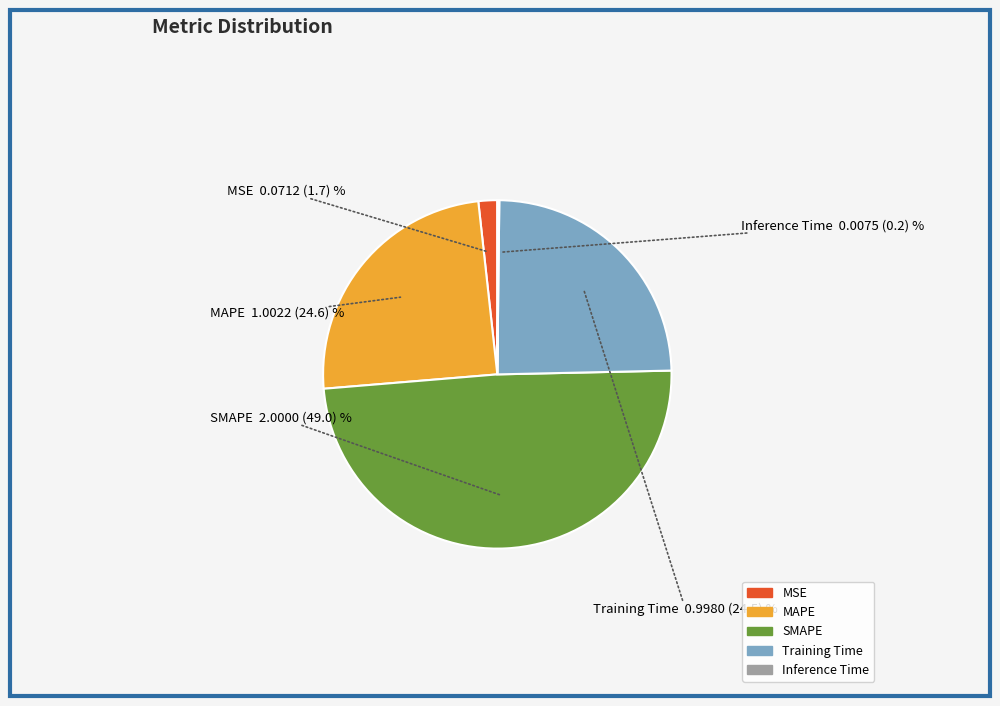

Between SMAPE and Training Time, which is larger?

SMAPE